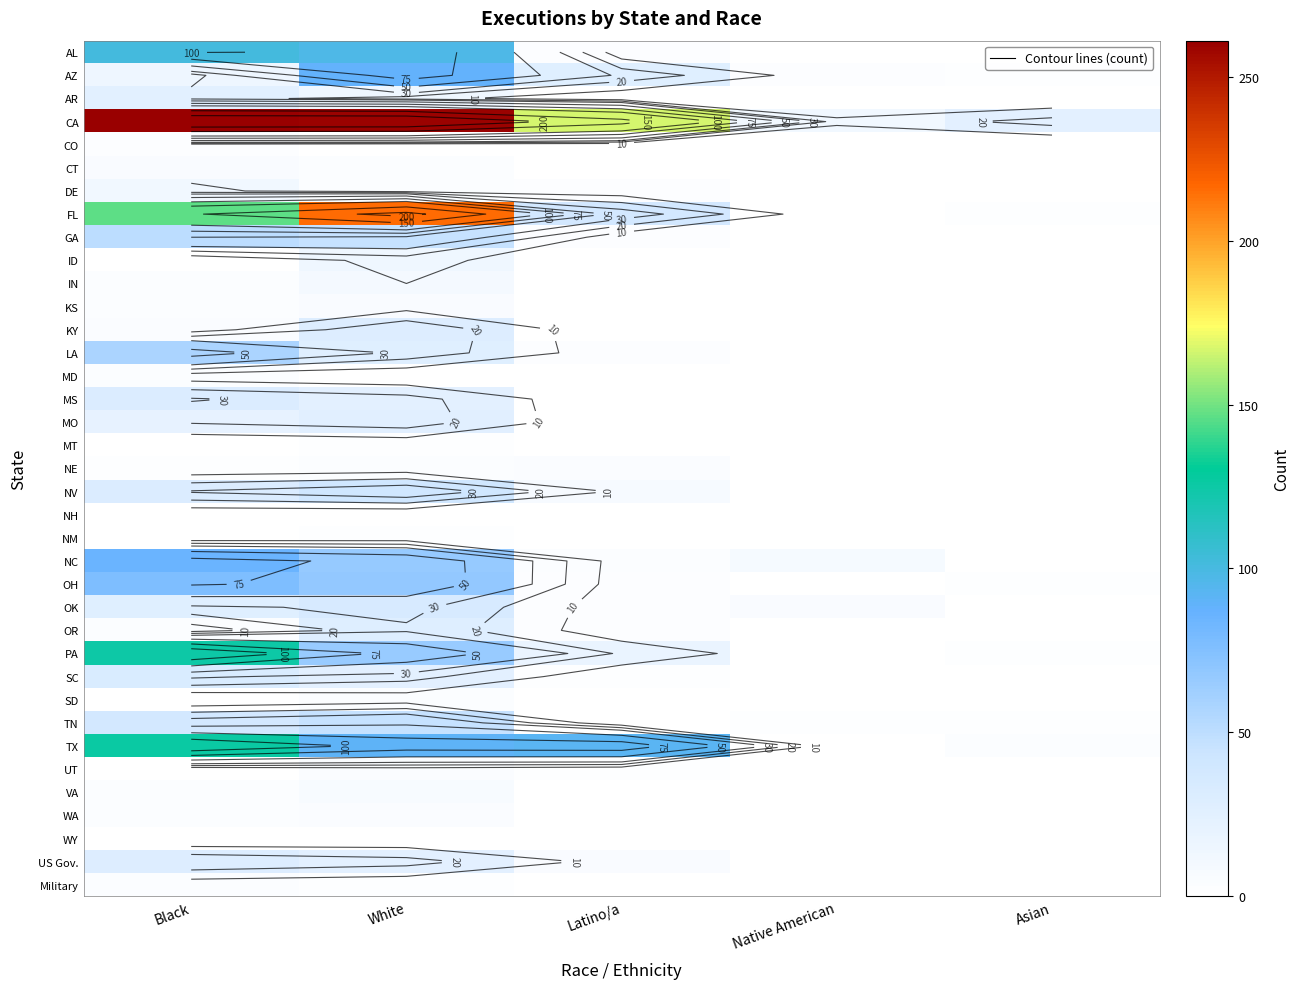

At how many categories does at least one series exceed 210?

2